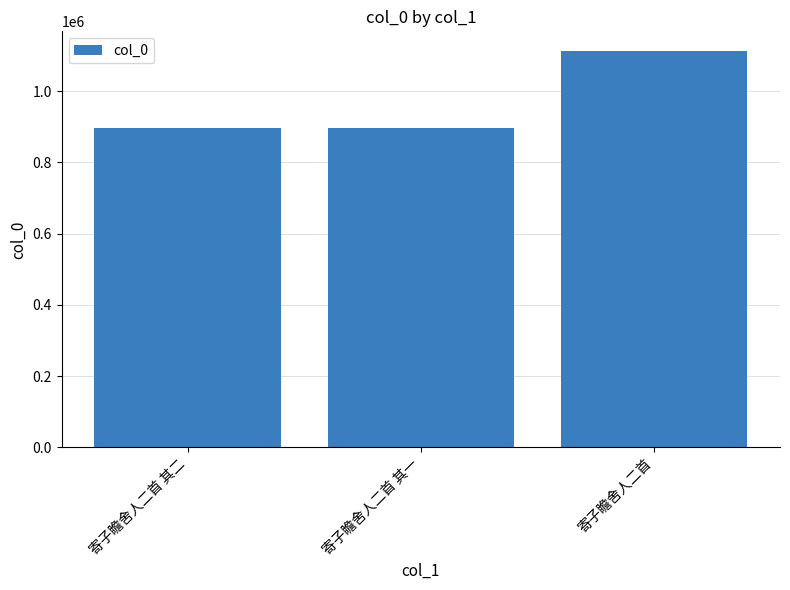

What is the sum of the values at 寄子瞻舍人二首 and 寄子瞻舍人二首 其一?

2010833